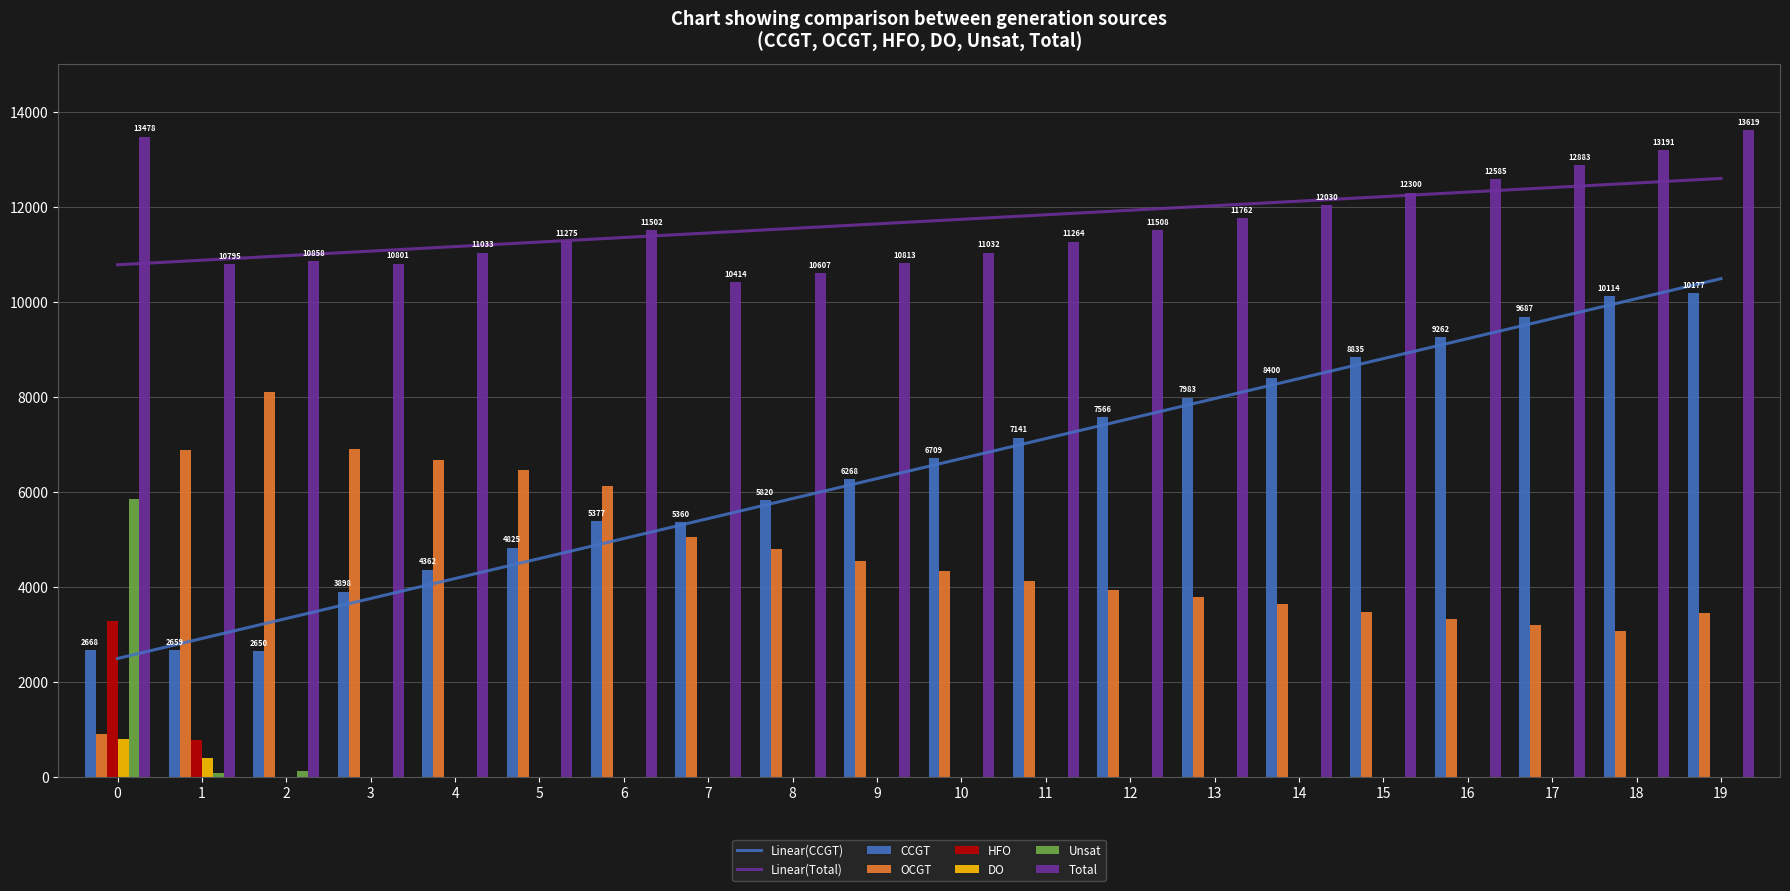

The value of Unsat at 3 is 0. True or false?

True